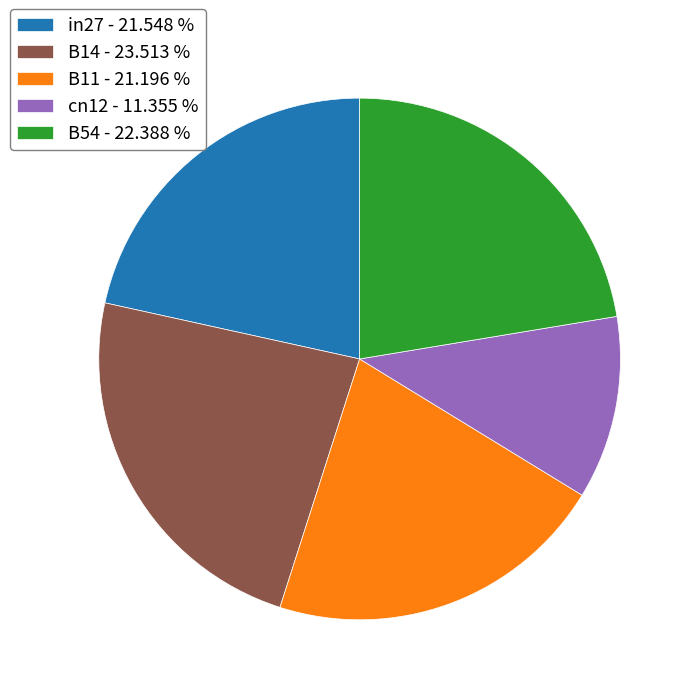

Approximately how many times larger is the value at cn12 - 11.355 % compared to B14 - 23.513 %?

0.5